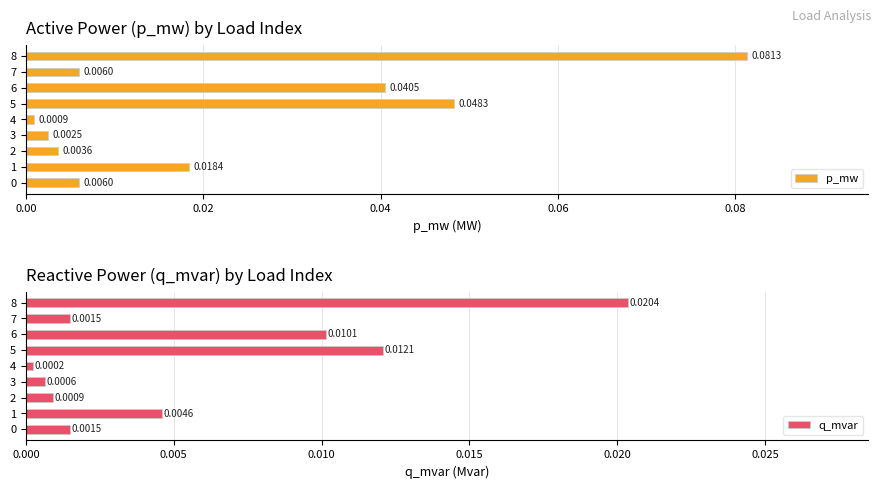

How many series are shown in this chart?

2